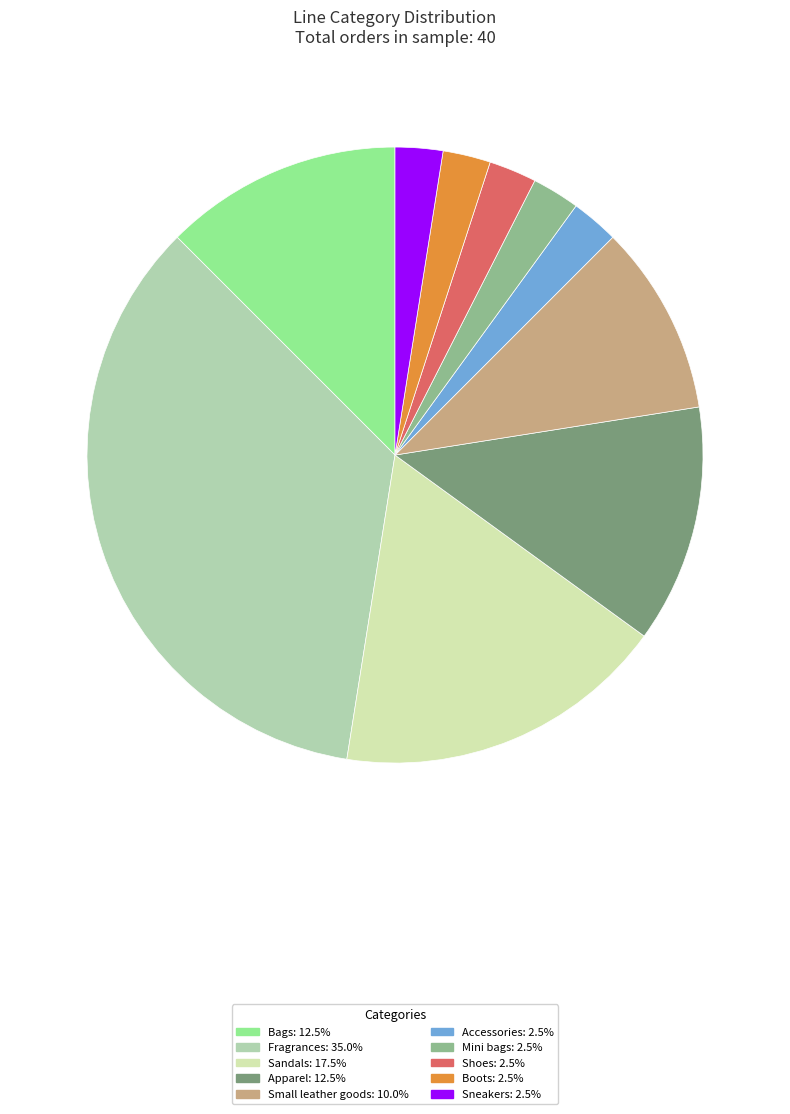

Is there a majority slice in this chart?

No